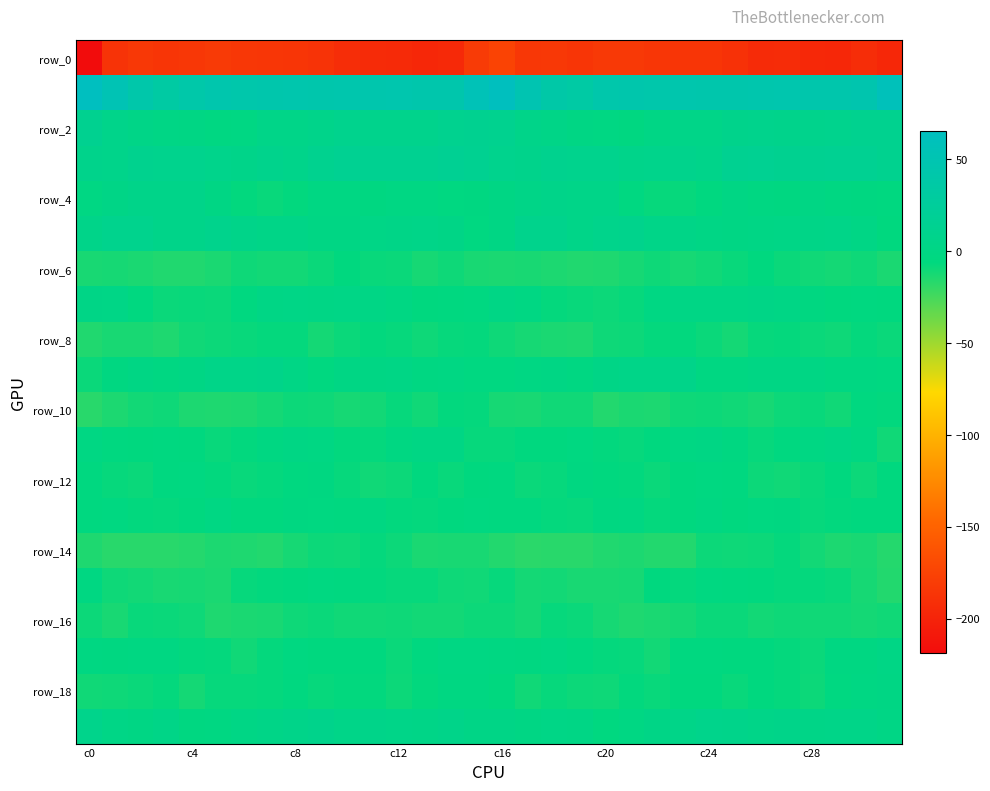

At which category is the sum across all series the highest?

c16